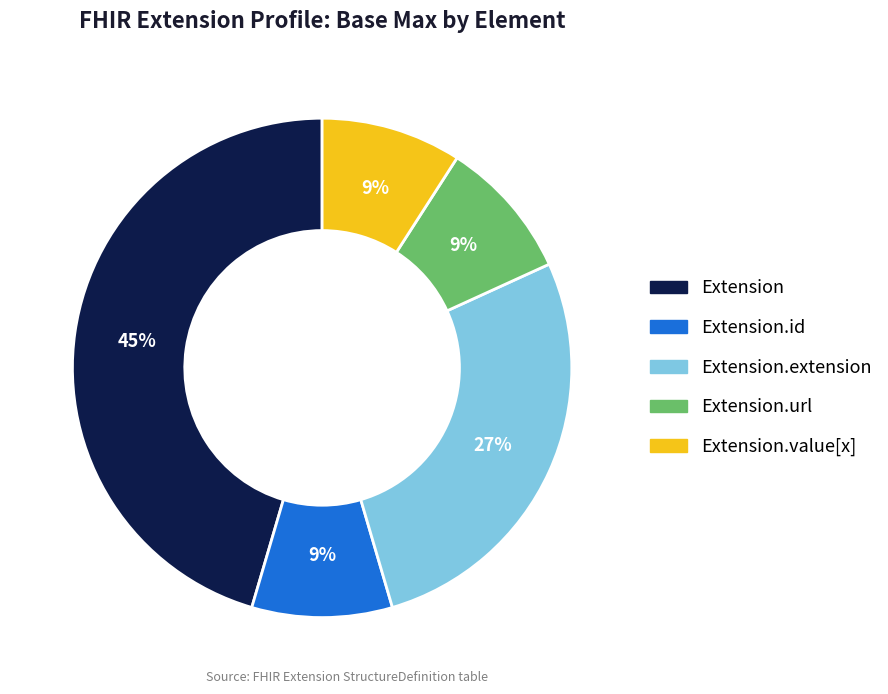

Does any single category account for the majority?

No